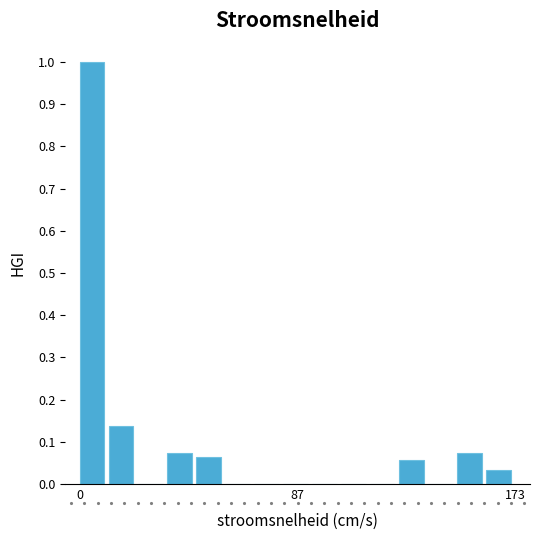

Around what value on the x-axis is the tallest bar? Give the approximate position of its centre, as read against the axis.

0